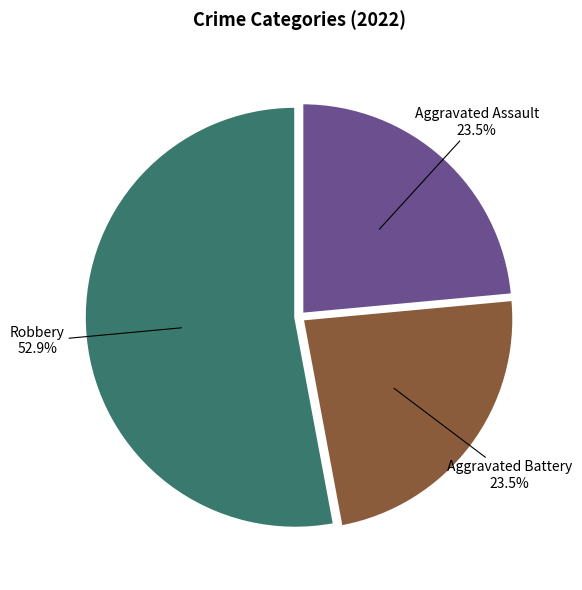

Does Aggravated Battery represent more than half of the total?

No